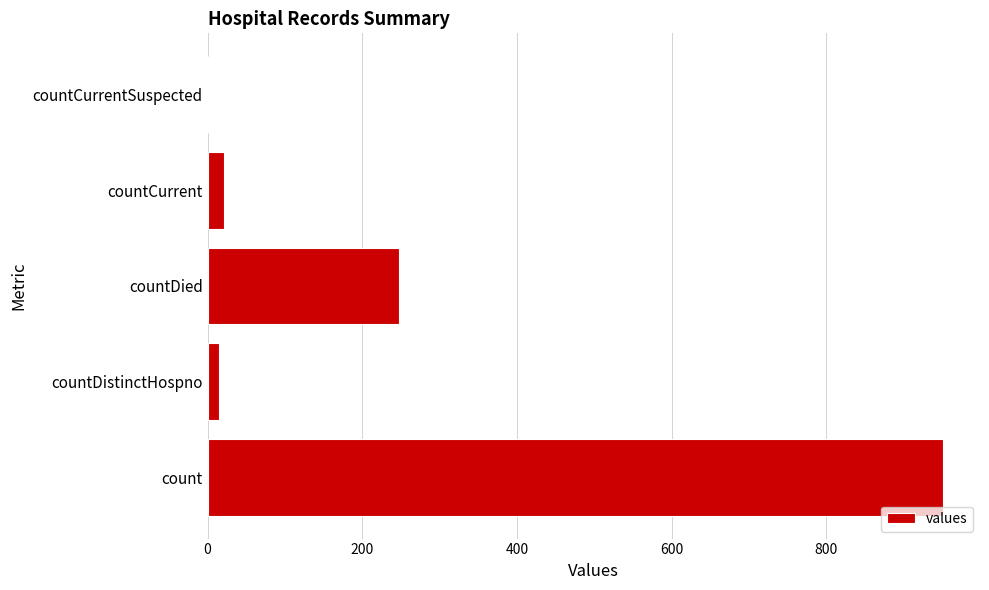

Is it true that the value at countCurrentSuspected is -506?

False